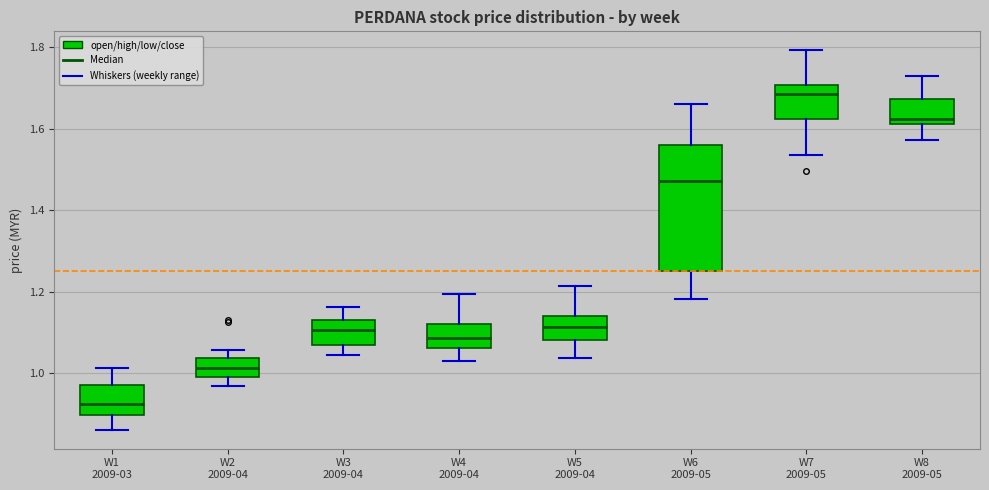

Reading left to right, read every box against the y-axis: the position of its median line, the range the box covers, and the ends of its whiskers. The values are not printed on the chart, so give them approximately, as read against the axis.

W1 2009-03: median 0.92, box 0.90 to 0.98, whiskers 0.86 to 1.02
W2 2009-04: median 1.02, box 1.00 to 1.04, whiskers 0.96 to 1.06
W3 2009-04: median 1.10, box 1.06 to 1.14, whiskers 1.04 to 1.16
W4 2009-04: median 1.08, box 1.06 to 1.12, whiskers 1.04 to 1.20
W5 2009-04: median 1.12, box 1.08 to 1.14, whiskers 1.04 to 1.22
W6 2009-05: median 1.48, box 1.26 to 1.56, whiskers 1.18 to 1.66
W7 2009-05: median 1.68, box 1.62 to 1.70, whiskers 1.54 to 1.80
W8 2009-05: median 1.62 (just above the box's lower edge), box 1.62 to 1.68, whiskers 1.58 to 1.74